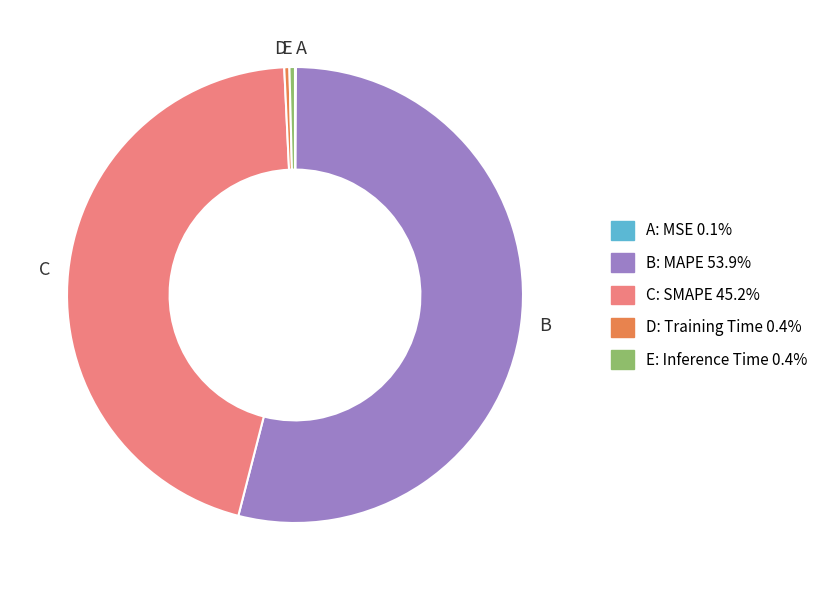

Does any single category account for the majority?

Yes